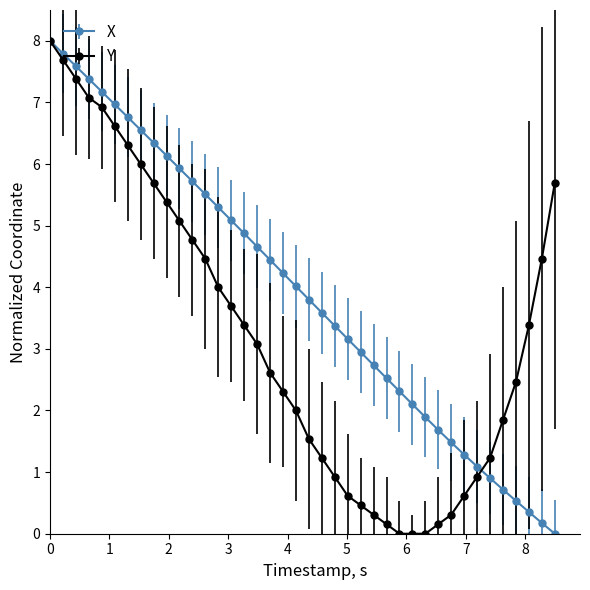

Reading left to right, list all the values displayed in this chart.

X: 8.0	7.8	7.6	7.4	7.2	7.0	6.8	6.6	6.3	6.1	5.9	5.7	5.5	5.3	5.1	4.9	4.7	4.4	4.2	4.0	3.8	3.6	3.4	3.2	2.9	2.7	2.5	2.3	2.1	1.9	1.7	1.5	1.3	1.1	0.9	0.7	0.5	0.4	0.2	0.0
Y: 8.0	7.7	7.4	7.1	6.9	6.6	6.3	6.0	5.7	5.4	5.1	4.8	4.5	4.0	3.7	3.4	3.1	2.6	2.3	2.0	1.5	1.2	0.9	0.6	0.5	0.3	0.2	0.0	0.0	0.0	0.2	0.3	0.6	0.9	1.2	1.8	2.5	3.4	4.5	5.7